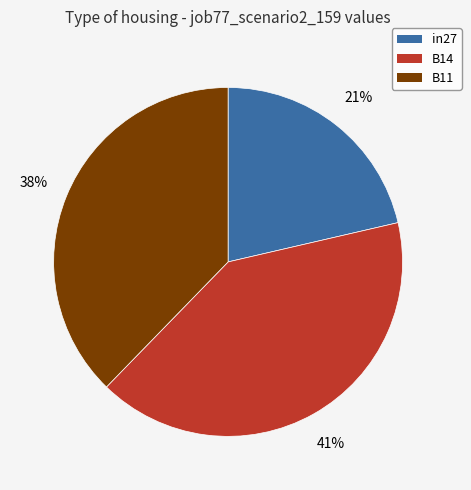

The B14 slice represents 41% of the pie. True or false?

True